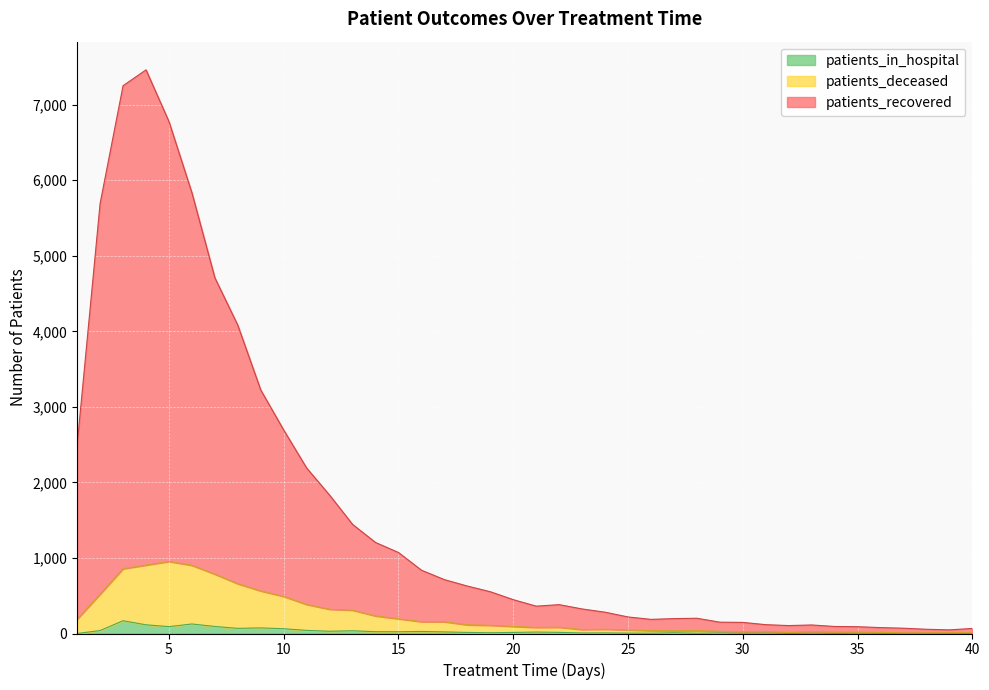

The value of patients_deceased at 27 is 36. True or false?

True